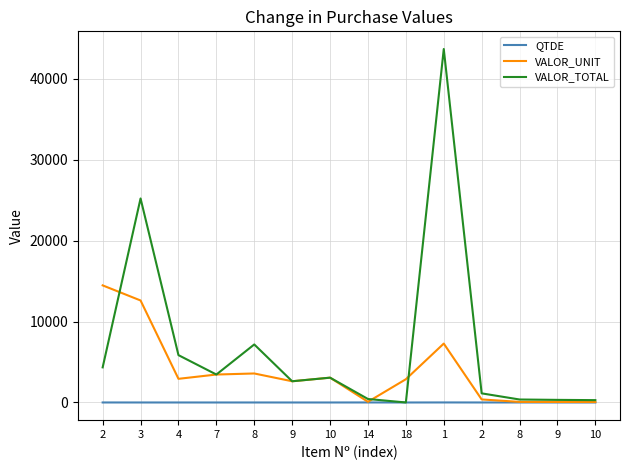

What is the smallest value displayed?

1